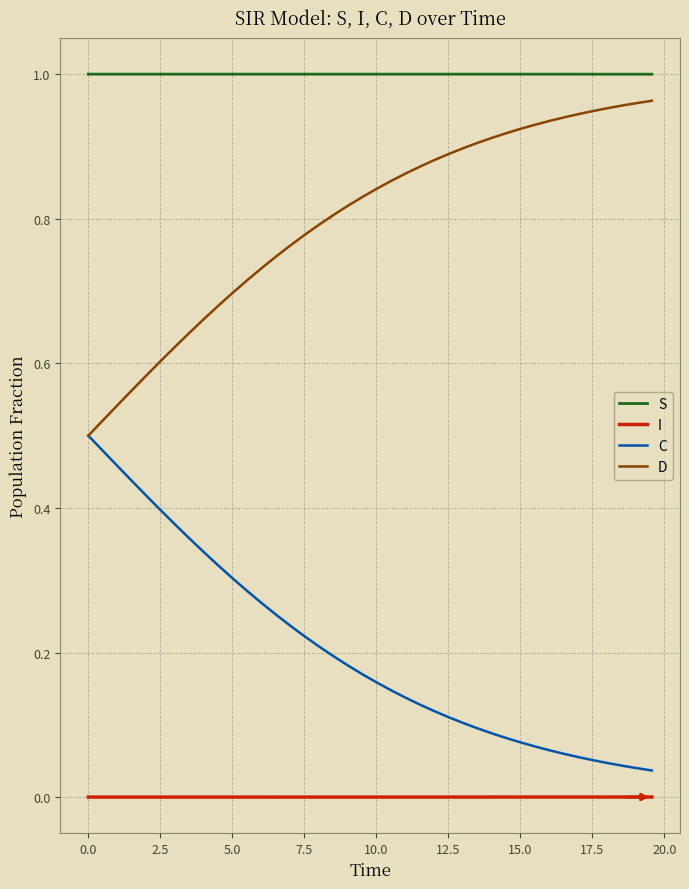

True or false: S and C intersect in this chart.

False